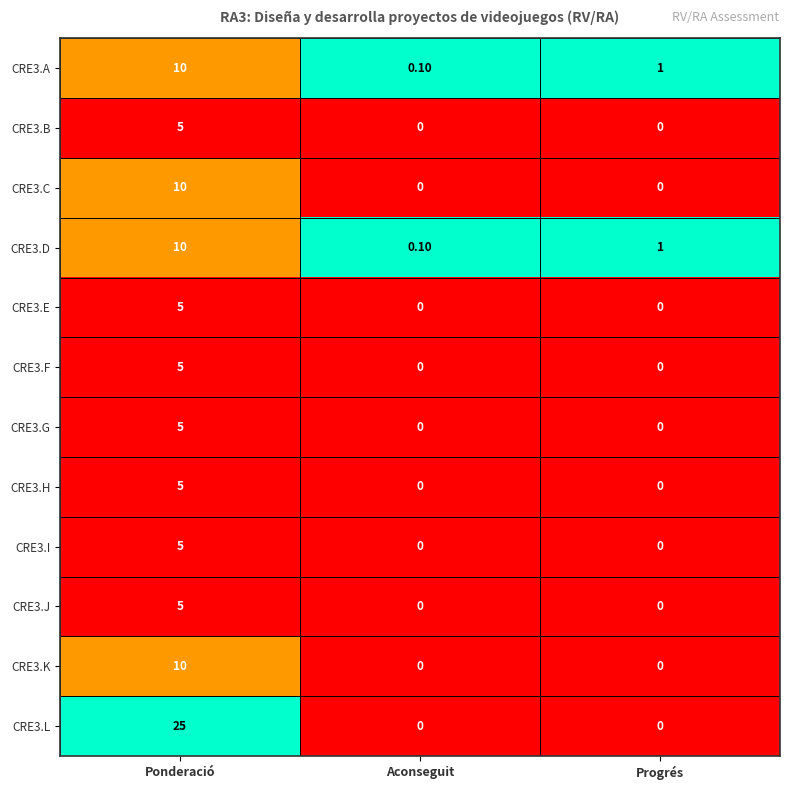

Which category has the highest value in the CRE3.J series?

Ponderació